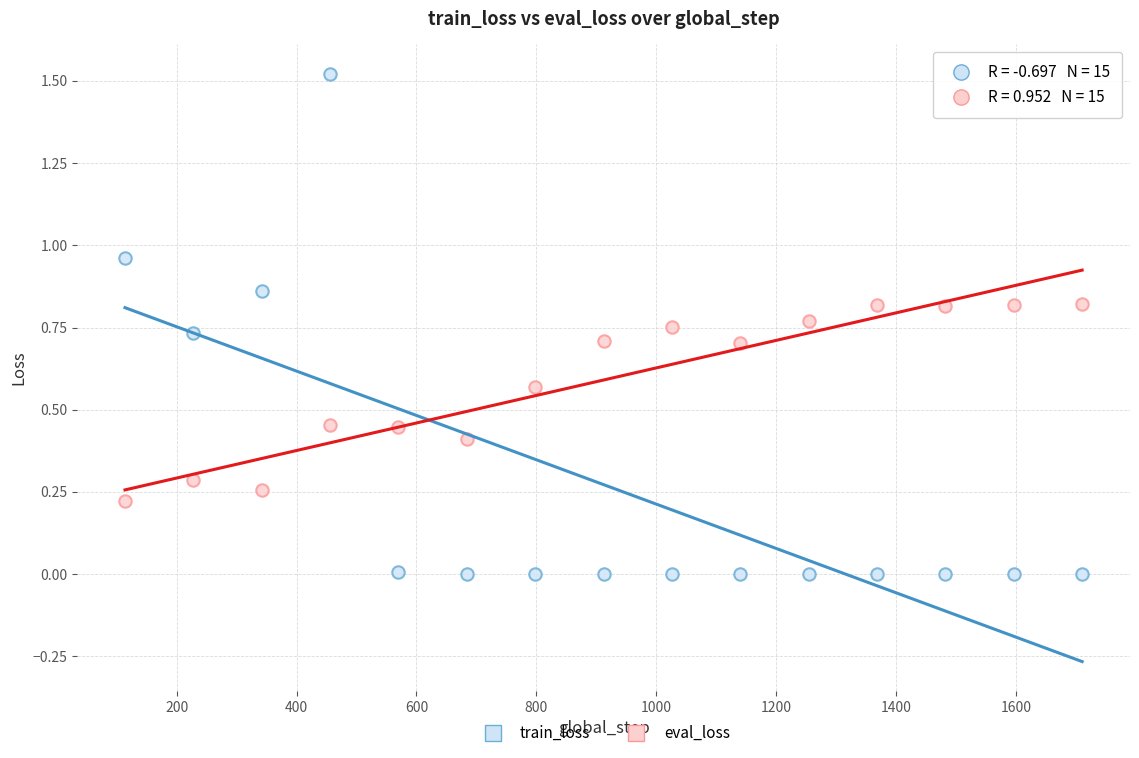

What is the X range (max minus min) for the scatter plot?

1596.0